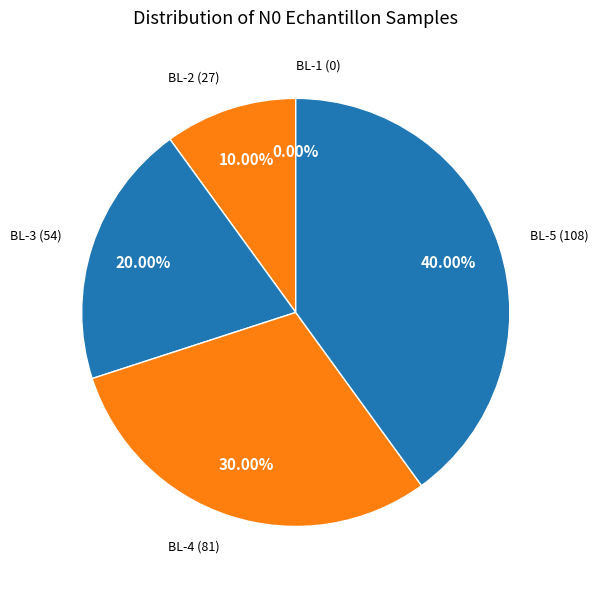

Count the number of slices in the pie.

5